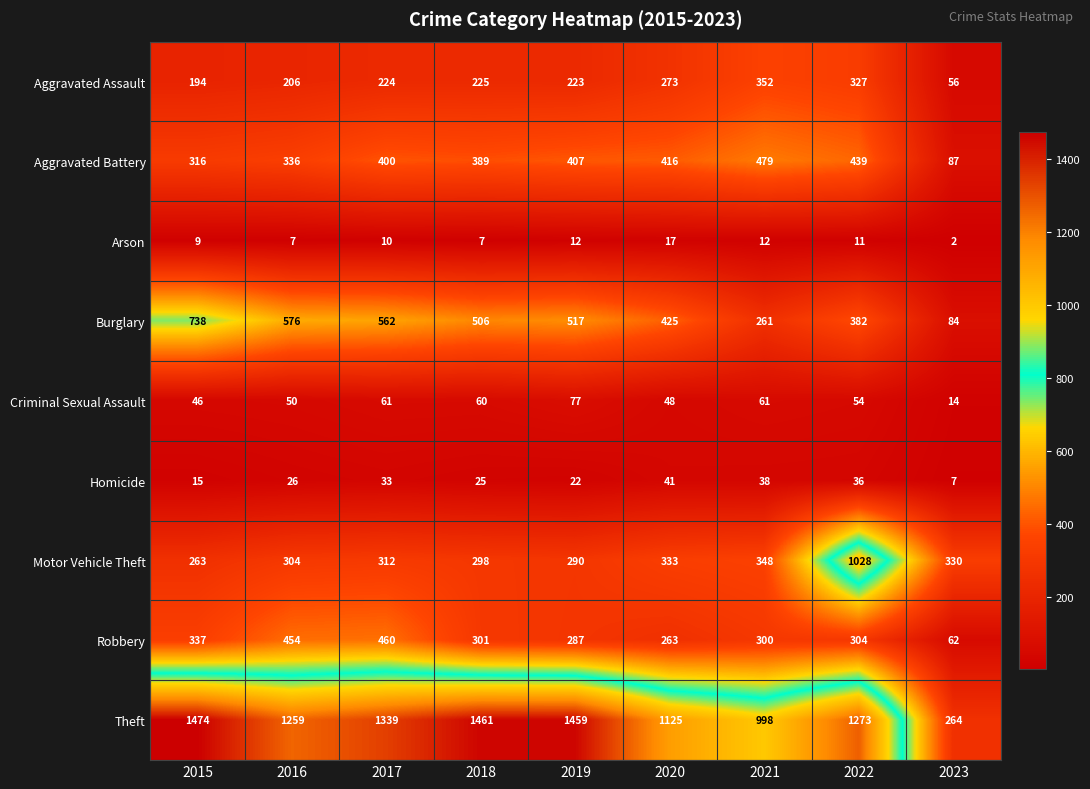

What is the minimum value shown in the chart?

2